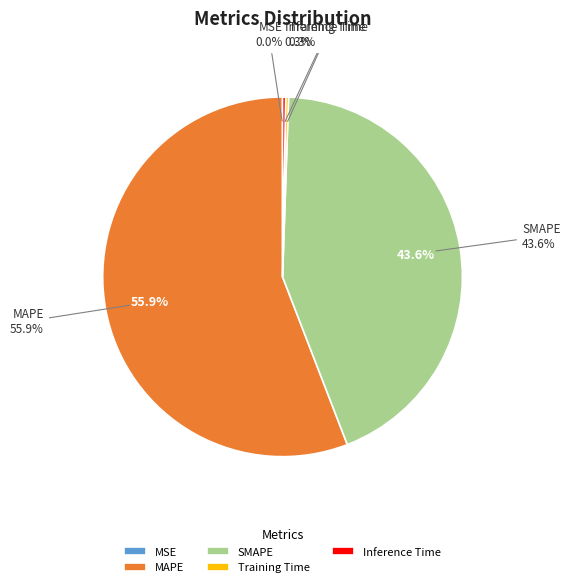

What is the smallest slice in the pie chart?

MSE